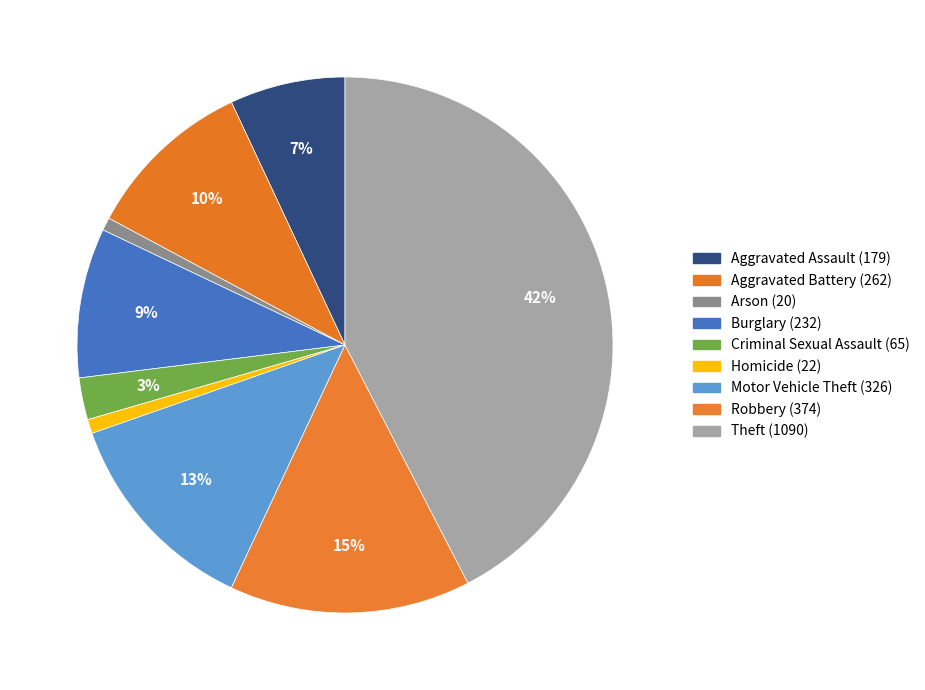

Which category has the smallest portion of the pie?

Arson (20)